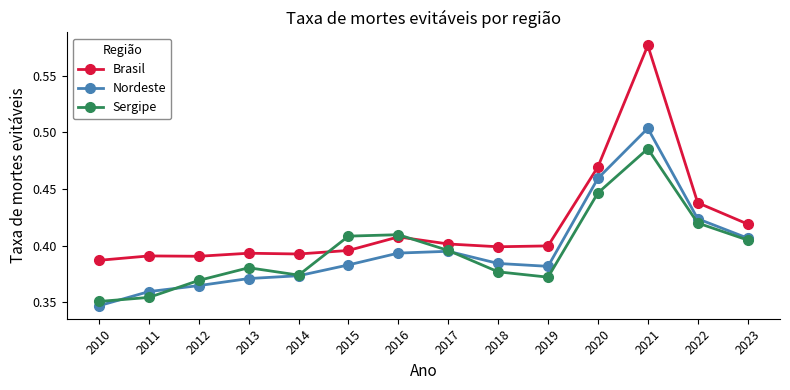

The value of Sergipe at 2012 is 0.2. True or false?

False